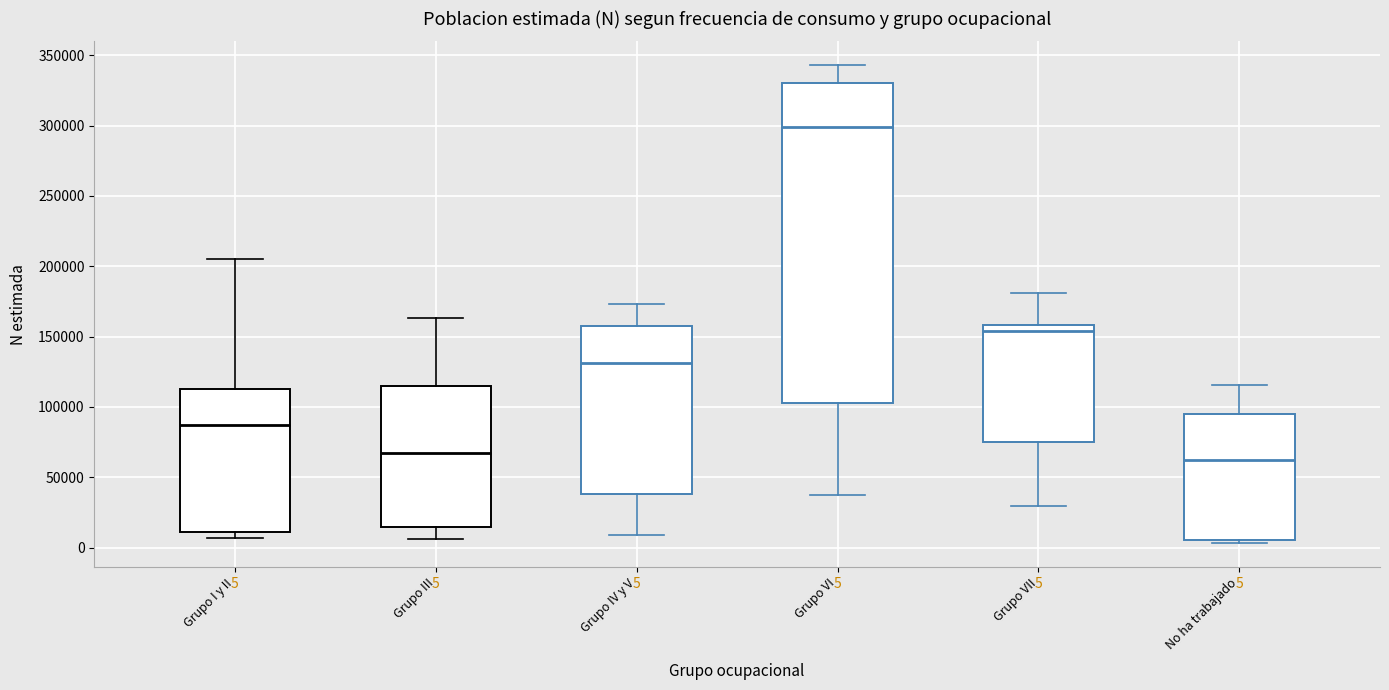

Which box is the tallest, from its lower edge to its upper edge?

Grupo VI